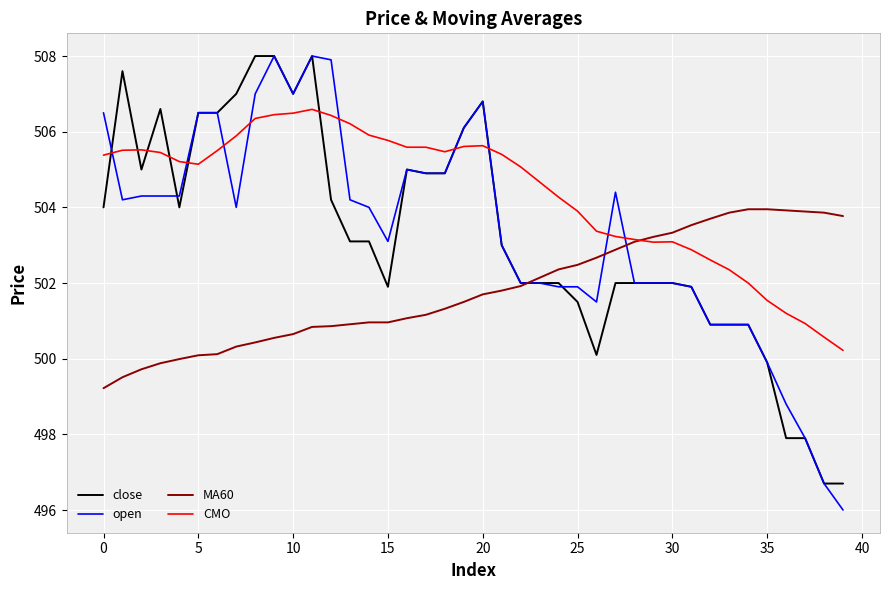

At how many categories does at least one series exceed 502?

40